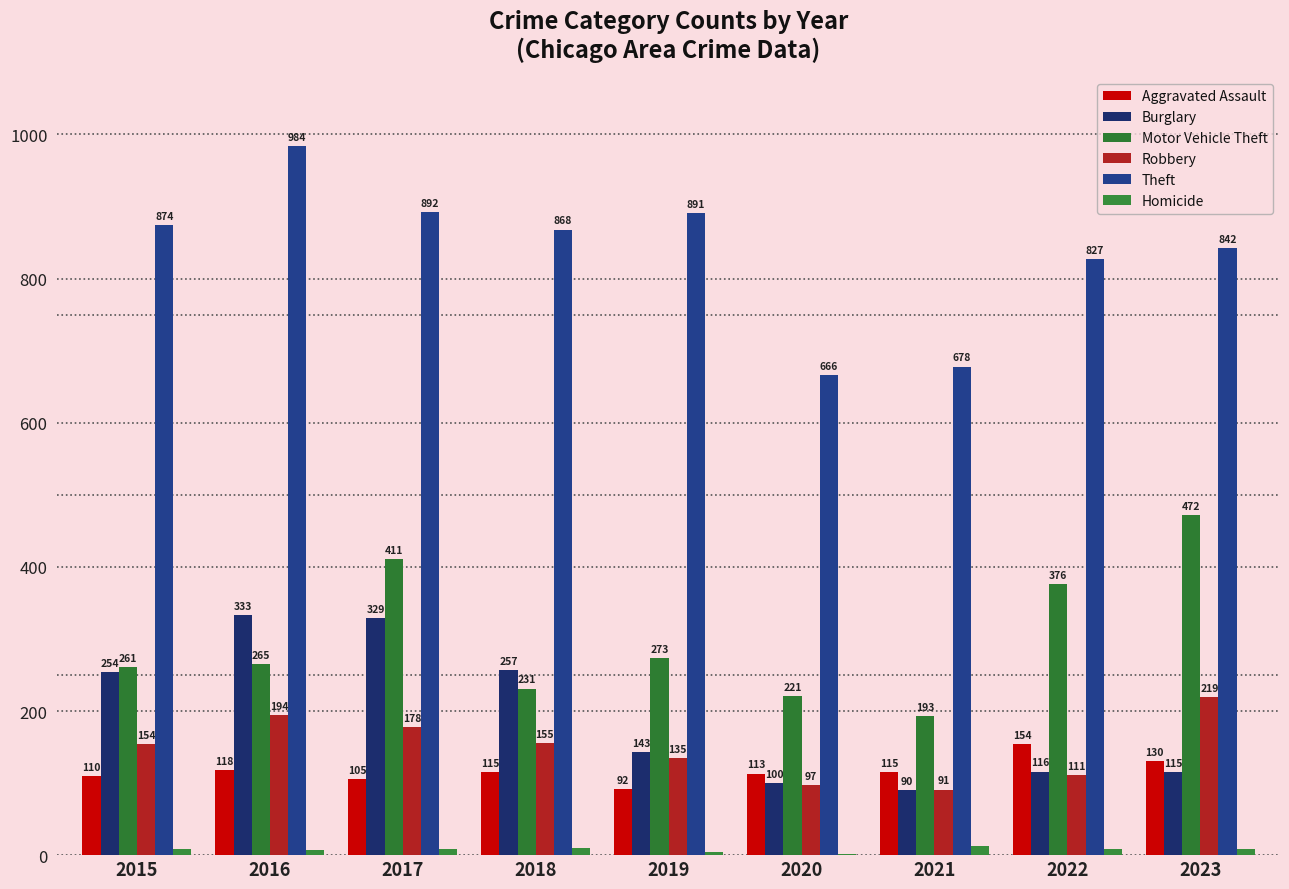

Reading left to right, transcribe all the data shown in this chart.

Aggravated Assault: 2015=110	2016=118	2017=105	2018=115	2019=92	2020=113	2021=115	2022=154	2023=130
Burglary: 2015=254	2016=333	2017=329	2018=257	2019=143	2020=100	2021=90	2022=116	2023=115
Motor Vehicle Theft: 2015=261	2016=265	2017=411	2018=231	2019=273	2020=221	2021=193	2022=376	2023=472
Robbery: 2015=154	2016=194	2017=178	2018=155	2019=135	2020=97	2021=91	2022=111	2023=219
Theft: 2015=874	2016=984	2017=892	2018=868	2019=891	2020=666	2021=678	2022=827	2023=842
Homicide: 2015=9	2016=7	2017=8	2018=10	2019=5	2020=2	2021=13	2022=9	2023=8